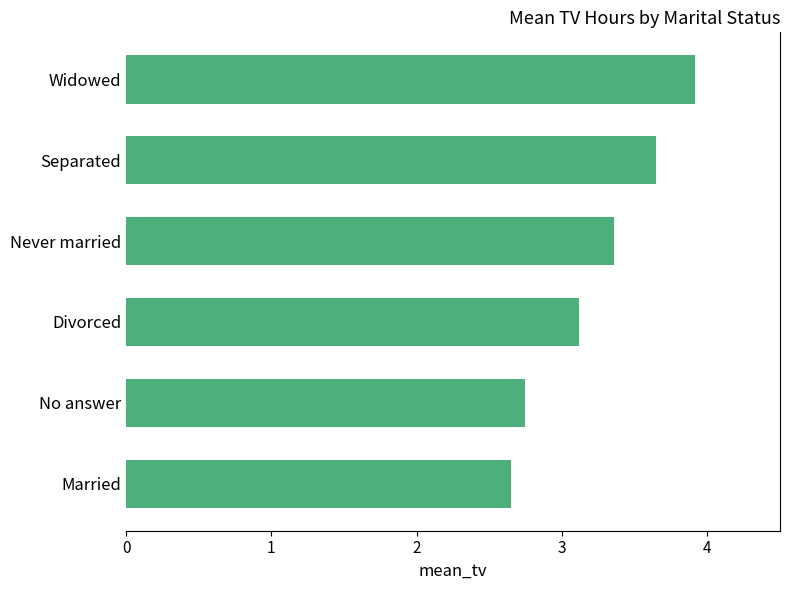

Which category has the lowest value across all series?

Married